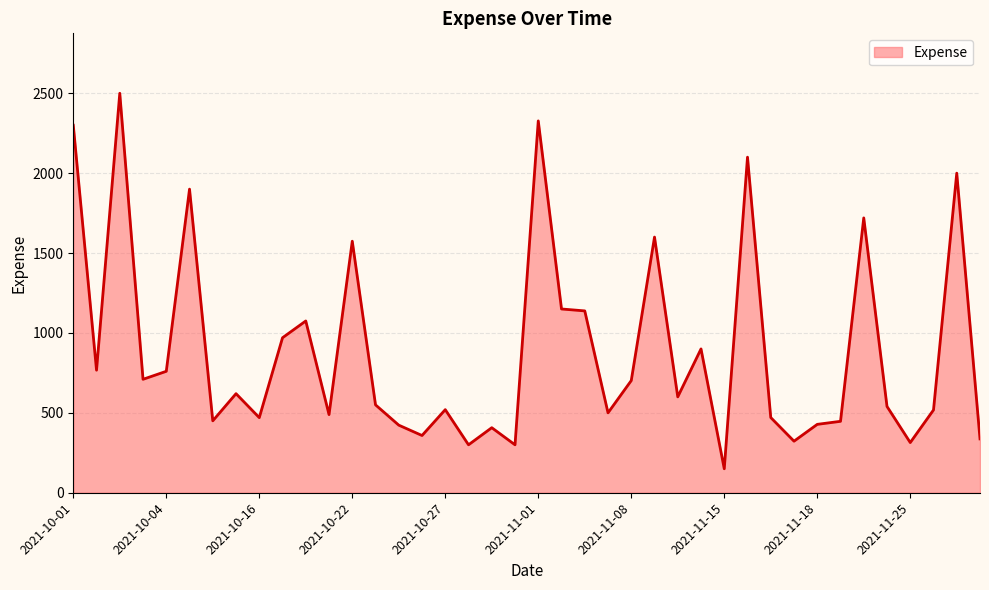

What is the difference between the maximum and minimum values?

2350.0